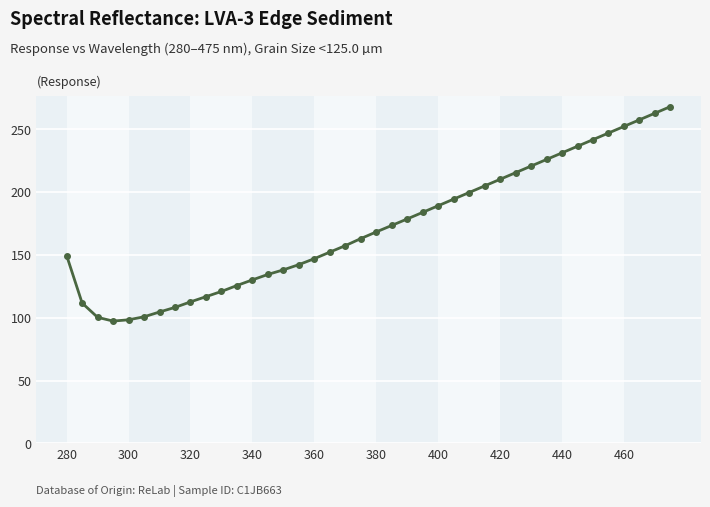

What is the value of the 23rd point from the left?

178.6